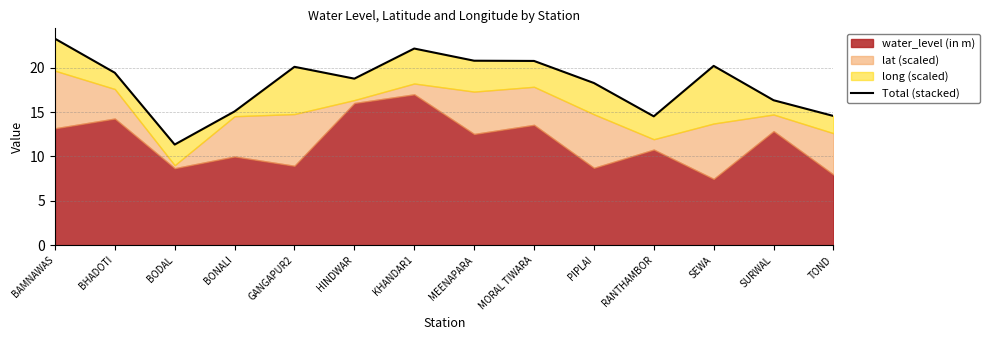

What value does the data have at HINDWAR?

18.8